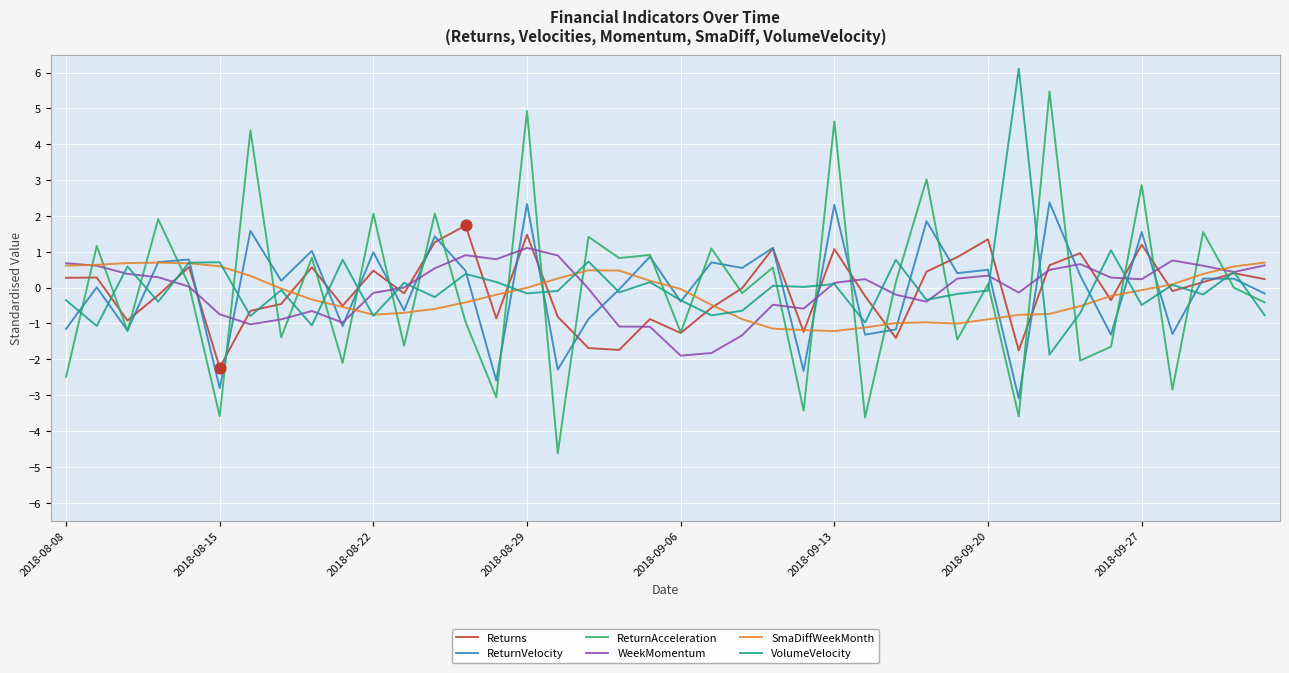

Which series has the largest range (max minus min)?

ReturnAcceleration